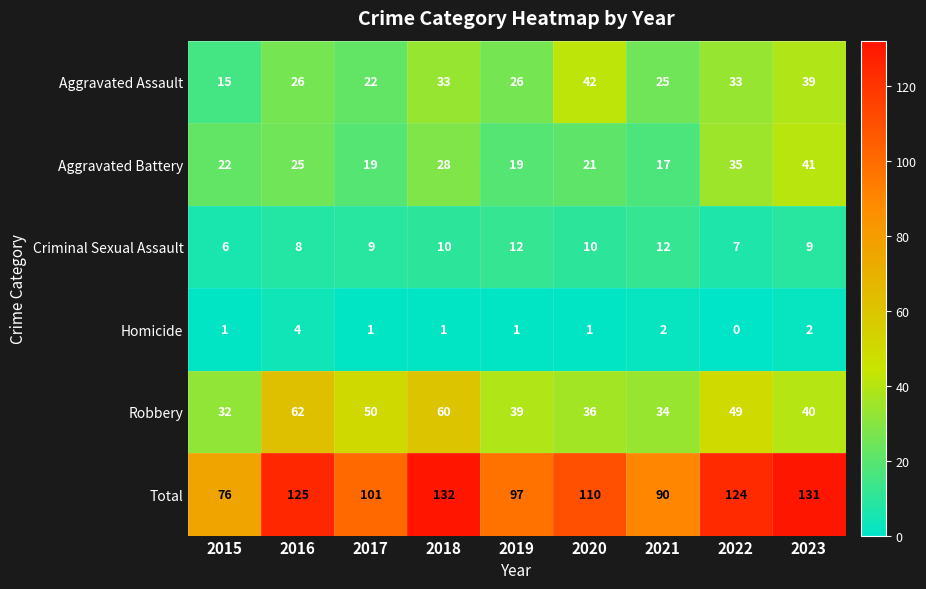

The value of Homicide at 2016 is 4. True or false?

True